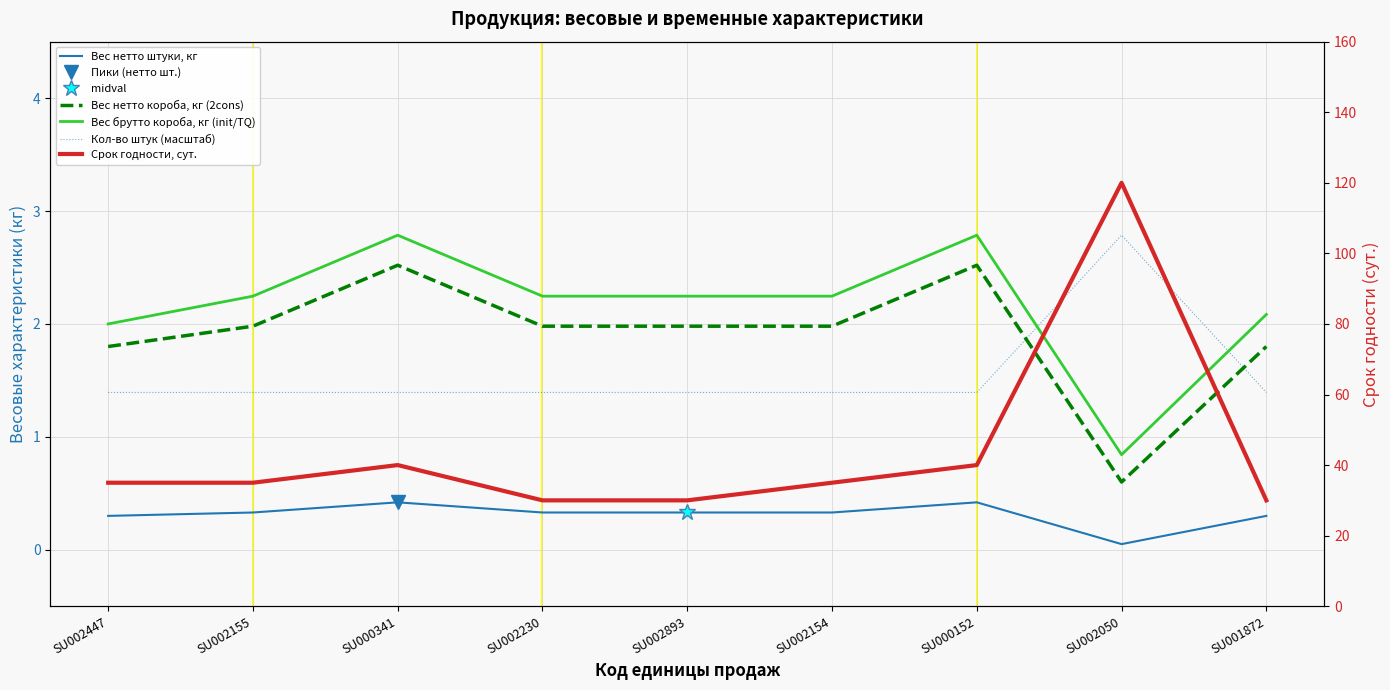

Reading left to right, what are all the values shown in this chart?

Вес нетто штуки, кг: 0.3	0.3	0.4	0.3	0.3	0.3	0.4	0.1	0.3
Вес нетто короба, кг (2cons): 1.8	2.0	2.5	2.0	2.0	2.0	2.5	0.6	1.8
Вес брутто короба, кг (init/TQ): 2.0	2.2	2.8	2.2	2.2	2.2	2.8	0.8	2.1
Кол-во штук (масштаб): 1.4	1.4	1.4	1.4	1.4	1.4	1.4	2.8	1.4
Срок годности, сут.: 35.0	35.0	40.0	30.0	30.0	35.0	40.0	120.0	30.0